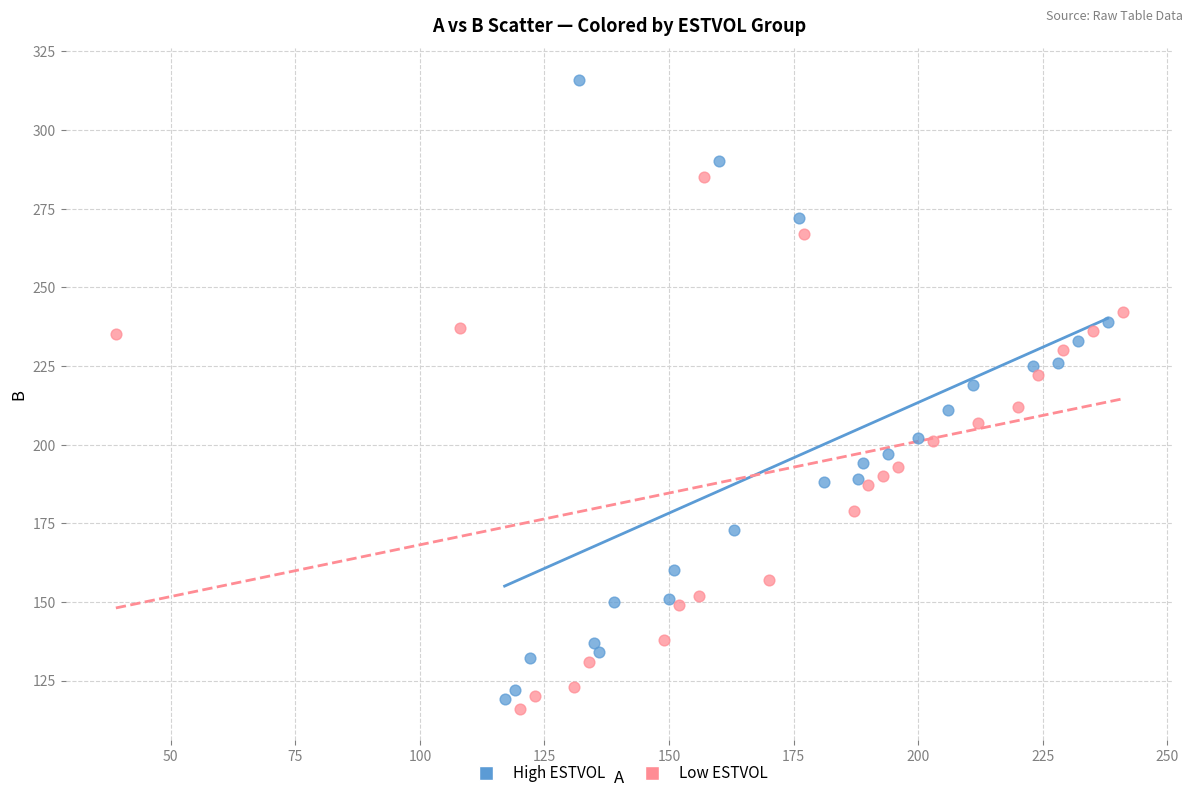

Which series has the widest spread of Y values?

High ESTVOL